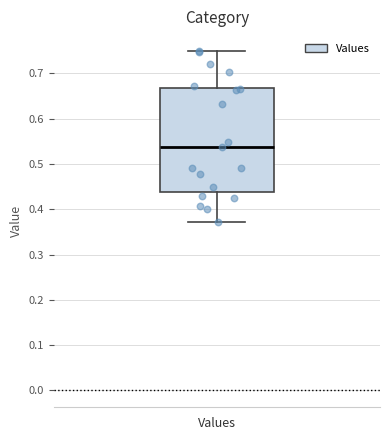

Transcribe this box plot: give where the median line is, the range the box spans, and where the two whiskers end, as read against the y-axis. The values are not printed on the chart, so give them approximately, as read against the axis.

median 0.54, box 0.44 to 0.67, whiskers 0.37 to 0.75